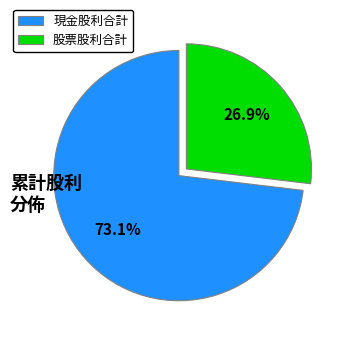

Which category accounts for the majority?

現金股利合計